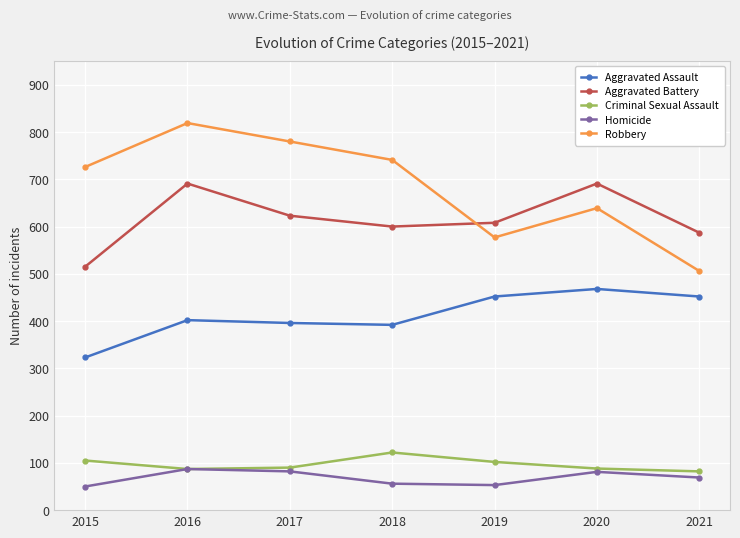

How many categories are shown in the chart?

7